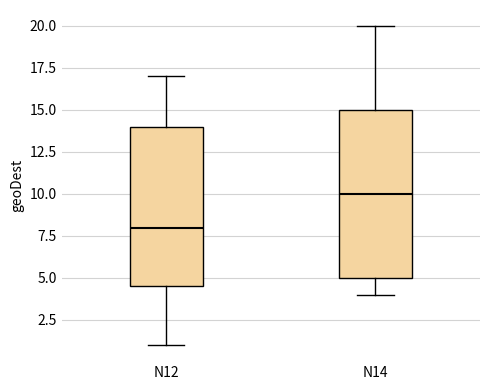

Which box has the highest median line?

N14